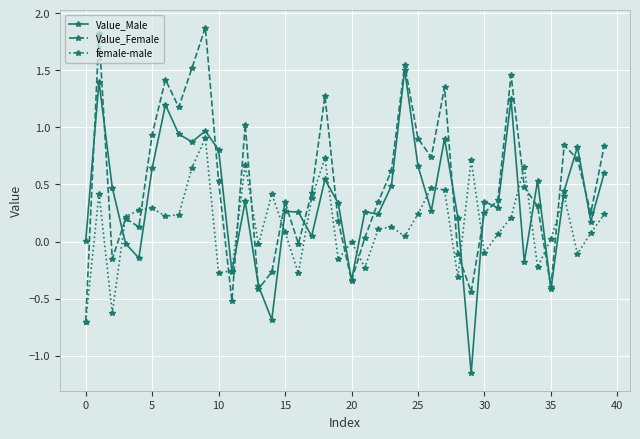

Rank the series by their maximum value, from highest to lowest.

Value_Female, Value_Male, female-male